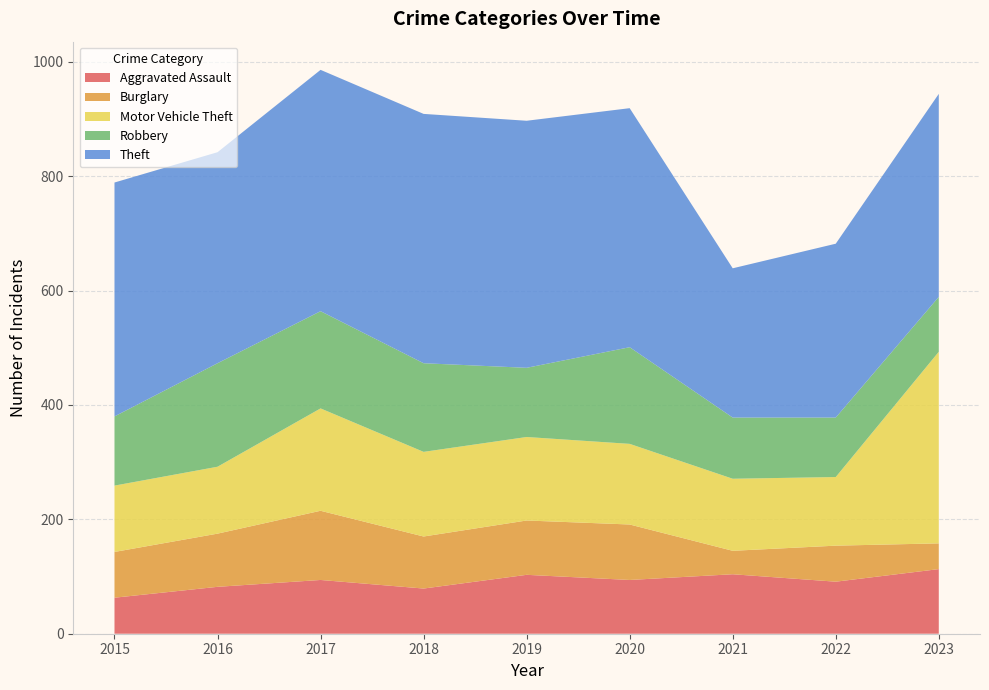

Reading left to right, what are all the values shown in this chart?

Aggravated Assault: 63	82	94	79	103	94	104	91	113
Burglary: 80	93	121	91	95	97	41	63	45
Motor Vehicle Theft: 116	117	179	148	146	141	126	120	335
Robbery: 121	181	170	155	121	169	107	104	96
Theft: 409	369	422	436	432	418	261	304	355